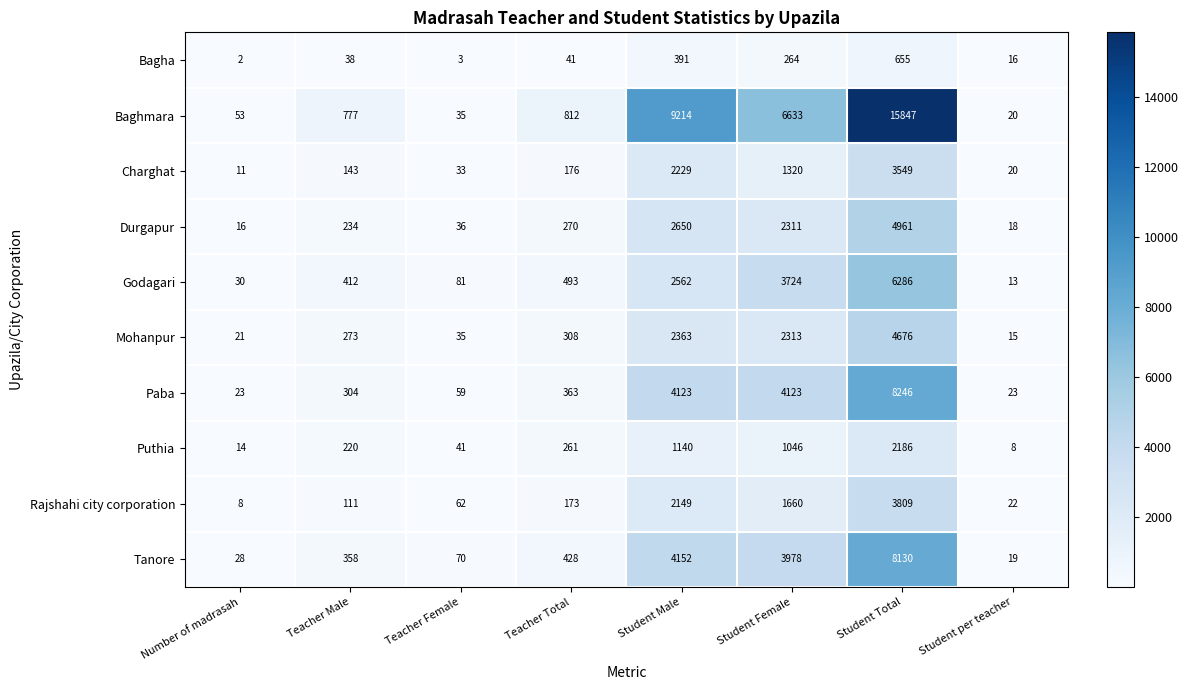

List the series in order of their peak value, highest first.

Baghmara, Paba, Tanore, Godagari, Durgapur, Mohanpur, Rajshahi city corporation, Charghat, Puthia, Bagha